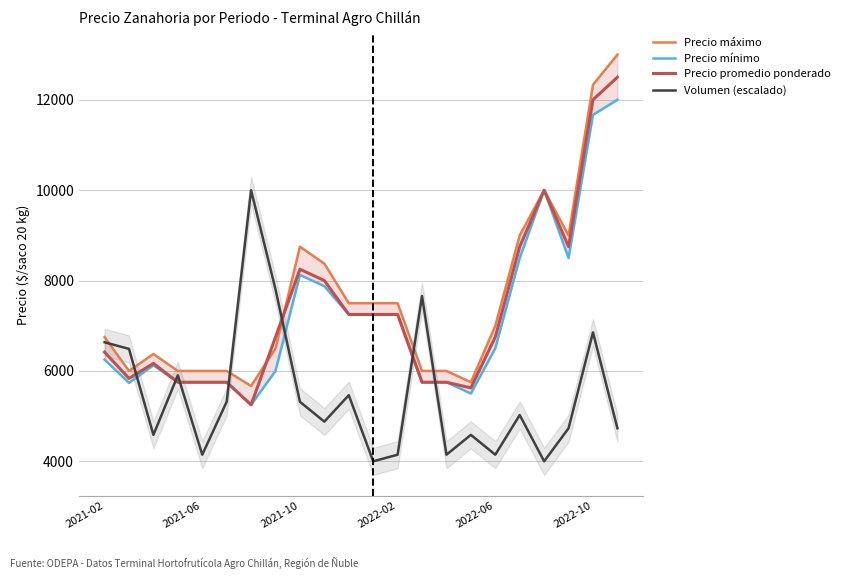

What is the value of the Volumen (escalado) point at the 20th from the left?

4731.7